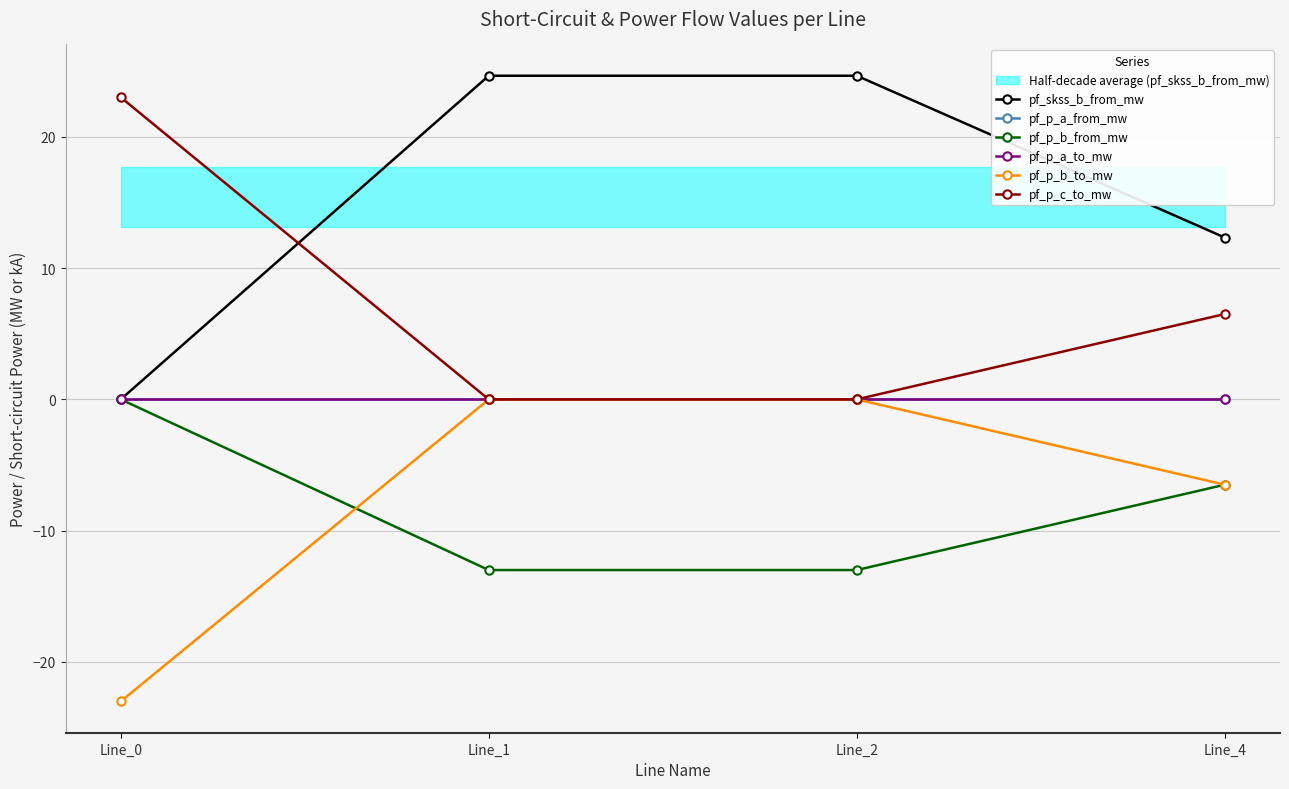

True or false: pf_p_a_to_mw and pf_p_a_from_mw intersect in this chart.

True